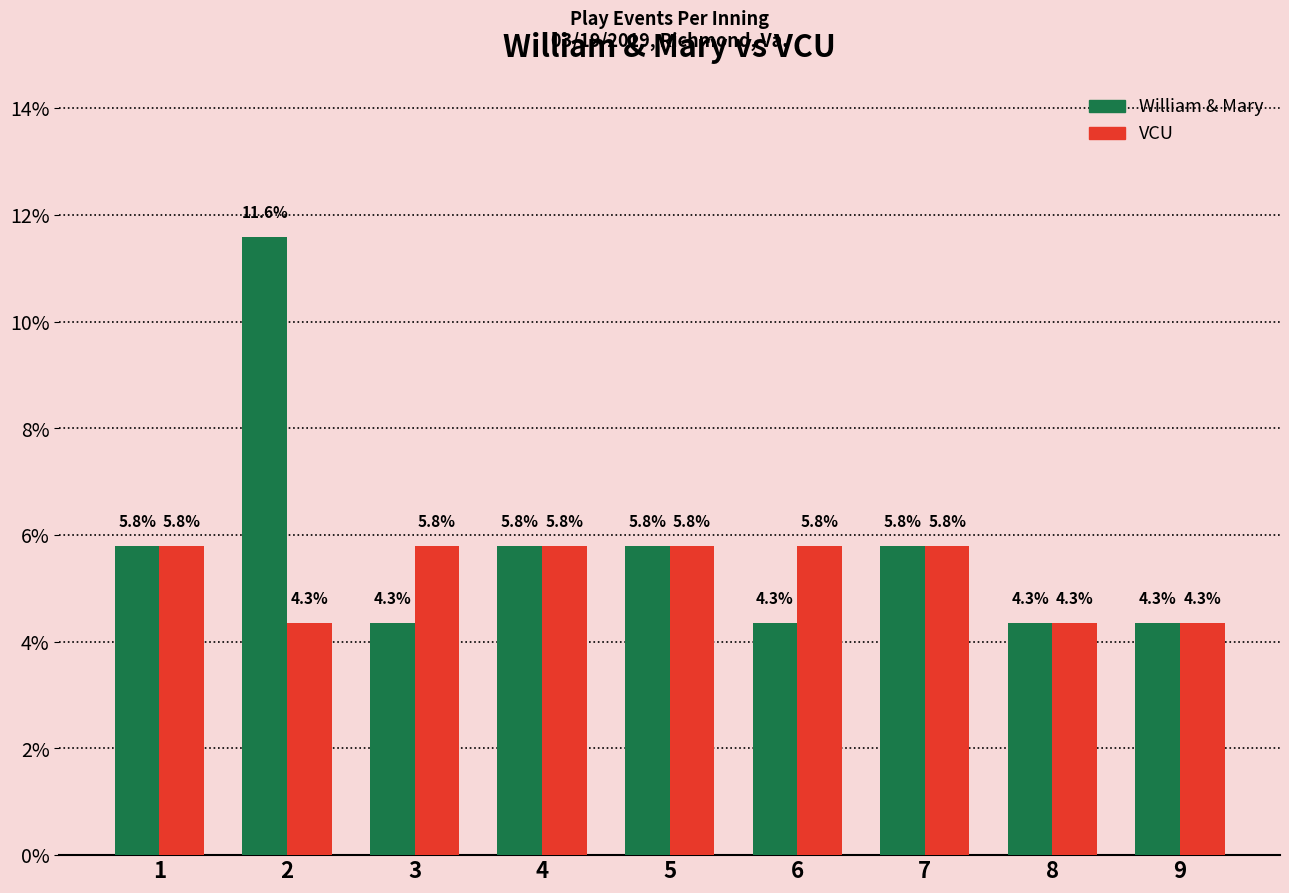

What is the value of the William & Mary bar at the 5th from the left?

5.8